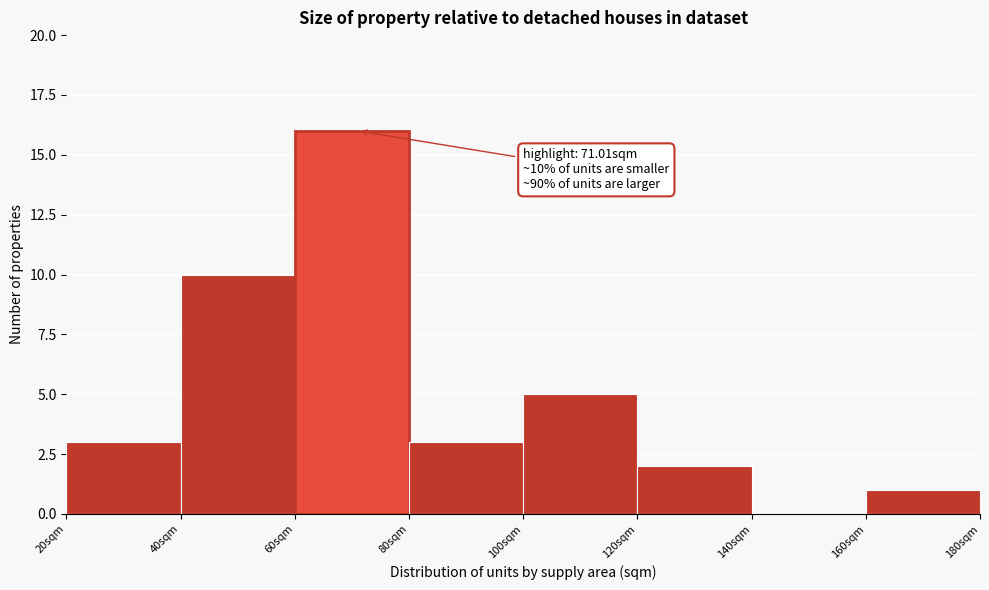

Over which range of the x-axis is the bar tallest?

60 to 80